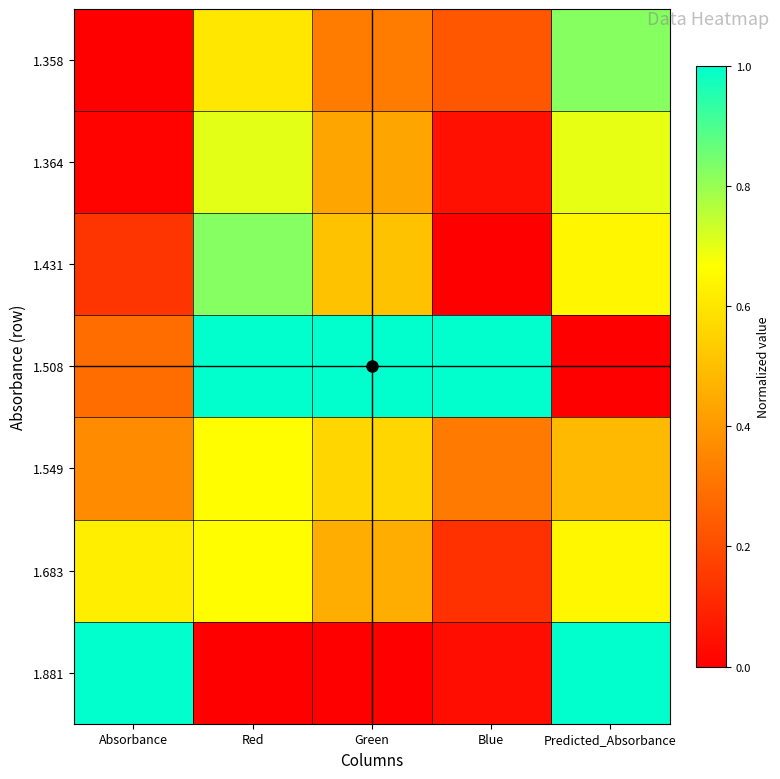

Reading left to right, list all the values displayed in this chart.

1.358: Absorbance=0.0	Red=0.6	Green=0.3	Blue=0.2	Predicted_Absorbance=0.8
1.364: Absorbance=0.0	Red=0.7	Green=0.4	Blue=0.0	Predicted_Absorbance=0.7
1.431: Absorbance=0.1	Red=0.8	Green=0.5	Blue=0.0	Predicted_Absorbance=0.6
1.508: Absorbance=0.3	Red=1.0	Green=1.0	Blue=1.0	Predicted_Absorbance=0.0
1.549: Absorbance=0.4	Red=0.7	Green=0.6	Blue=0.3	Predicted_Absorbance=0.5
1.683: Absorbance=0.6	Red=0.7	Green=0.5	Blue=0.1	Predicted_Absorbance=0.6
1.881: Absorbance=1.0	Red=0.0	Green=0.0	Blue=0.0	Predicted_Absorbance=1.0